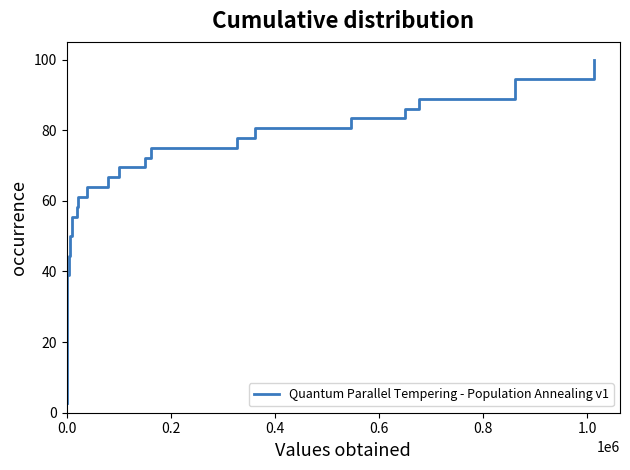

The value at 0.0 is 26.9. True or false?

False